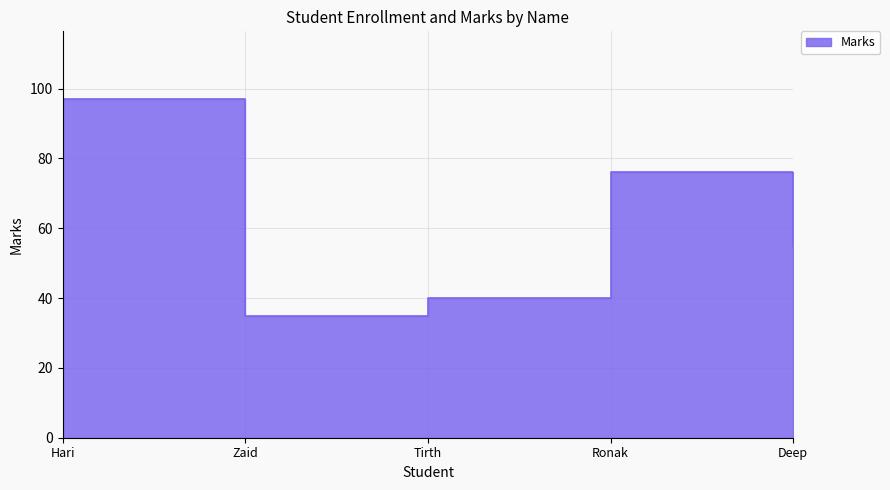

List the labels in order of value, smallest first.

Zaid, Tirth, Deep, Ronak, Hari